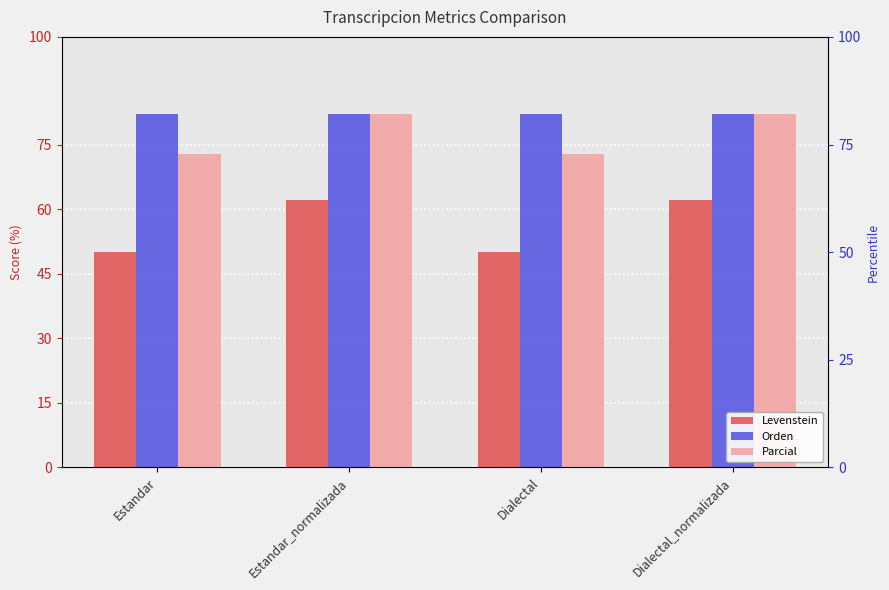

Reading left to right, transcribe all the data shown in this chart.

Levenstein: 50.0	62.1	50.0	62.1
Orden: 82.0	82.0	82.0	82.0
Parcial: 72.7	82.1	72.7	82.1